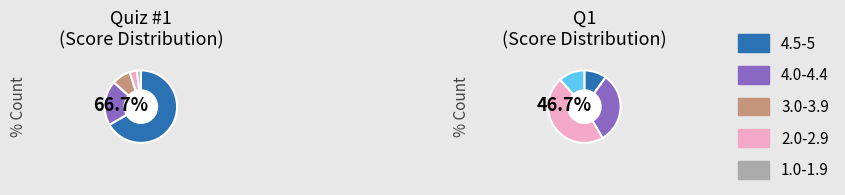

What percentage is NOT represented by 2?

71.4%